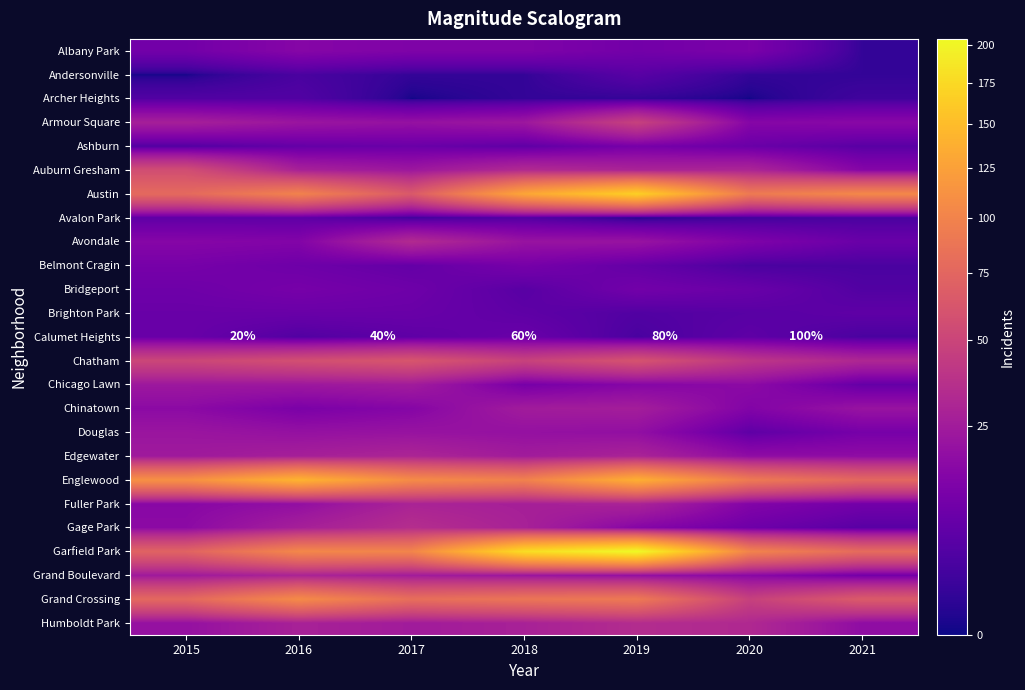

Count the number of data series in this chart.

25